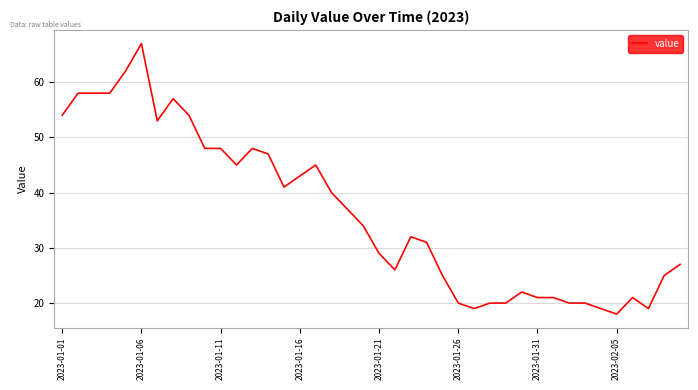

What is the greatest value displayed?

67